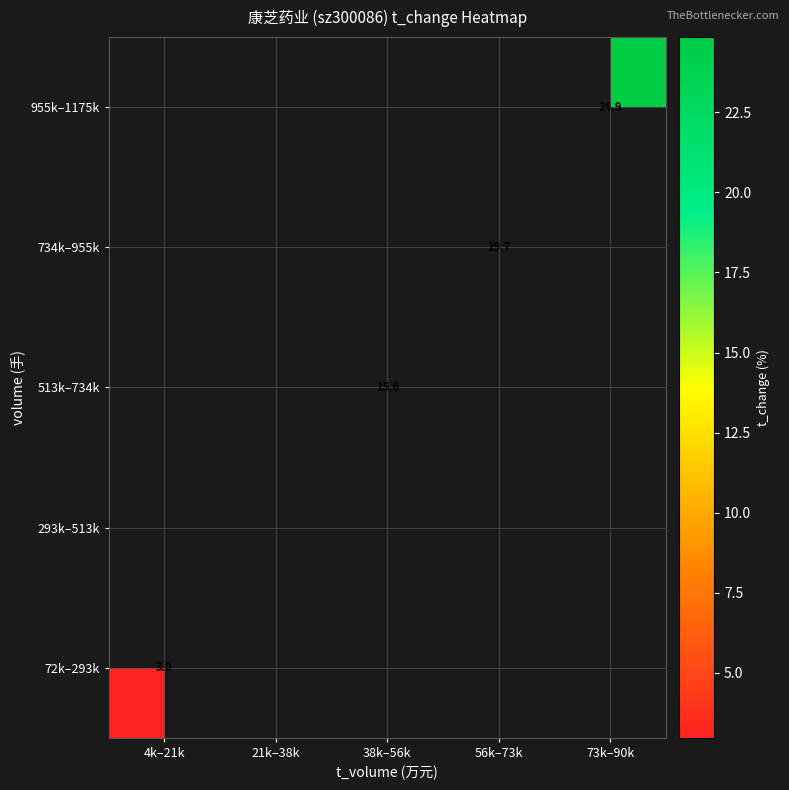

At which category does the chart reach its peak across all series?

73k–90k